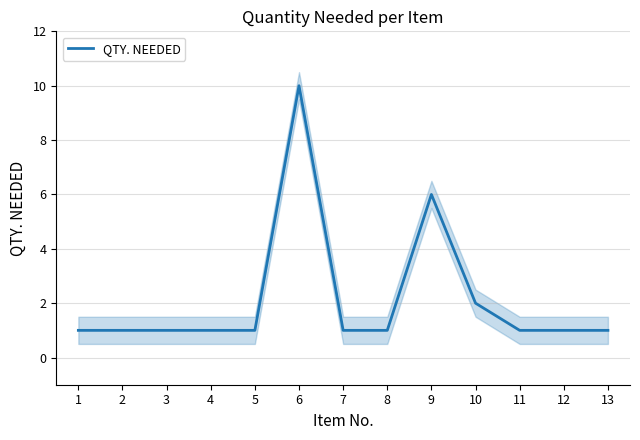

Which label corresponds to the smallest value in the chart?

1